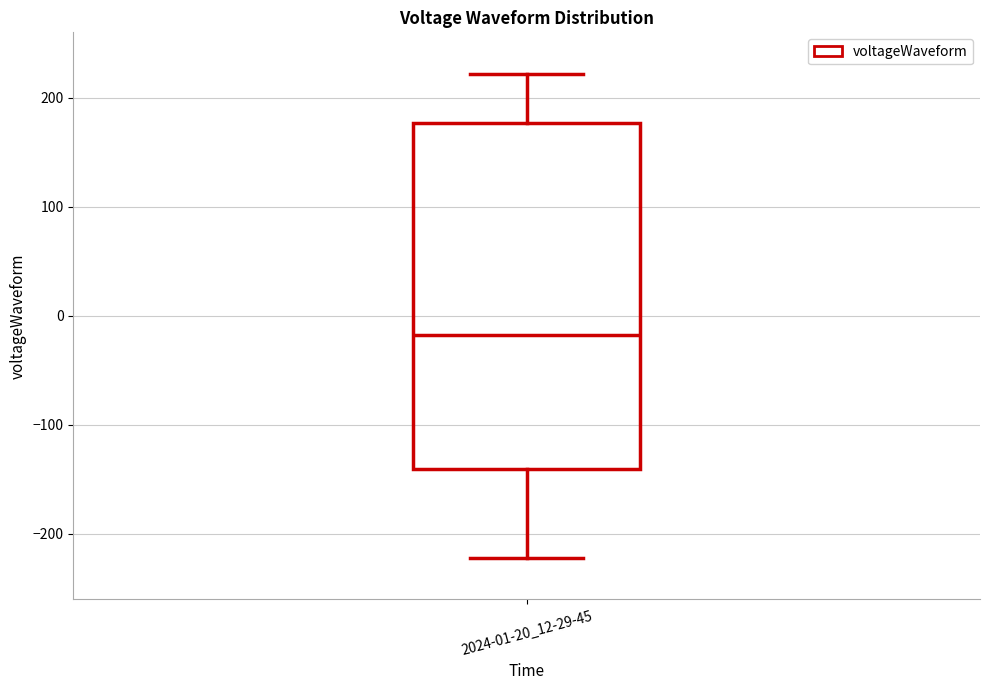

Read this box plot against the y-axis: the position of the median line, the range covered by the box, and the ends of both whiskers. The values are not printed on the chart, so give them approximately, as read against the axis.

median -20, box -140 to 180, whiskers -220 to 220